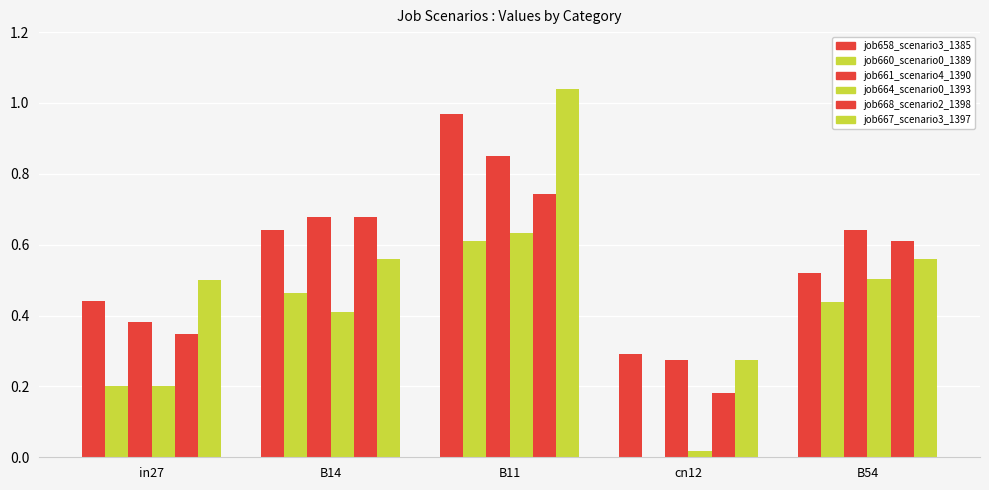

What is the difference between the maximum and minimum values in the job660_scenario0_1389 series?

0.6